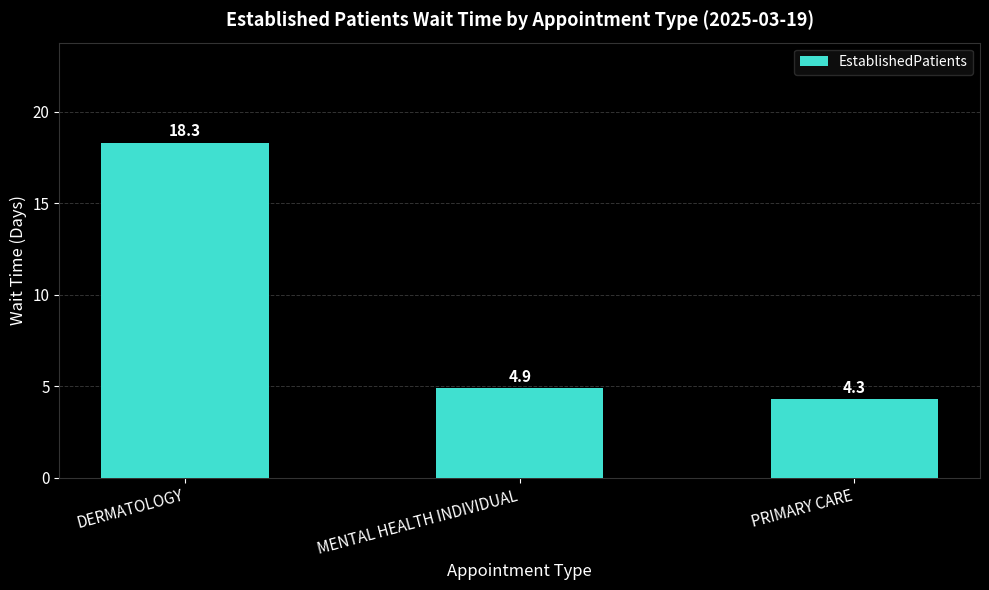

Between MENTAL HEALTH INDIVIDUAL and DERMATOLOGY, which is larger?

DERMATOLOGY